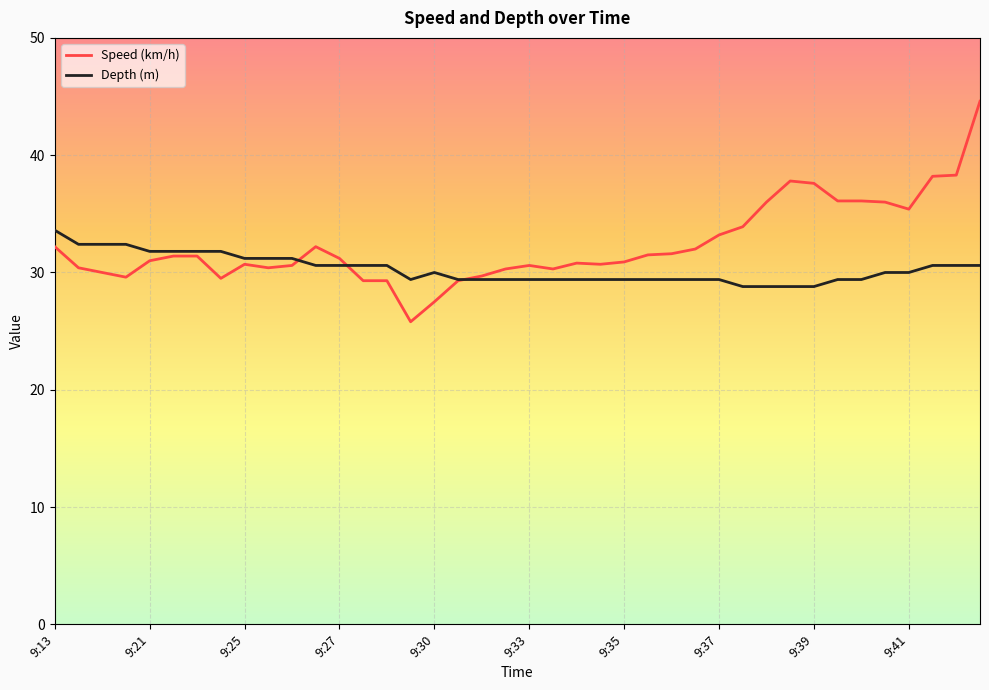

Which series has the largest range (max minus min)?

Speed (km/h)